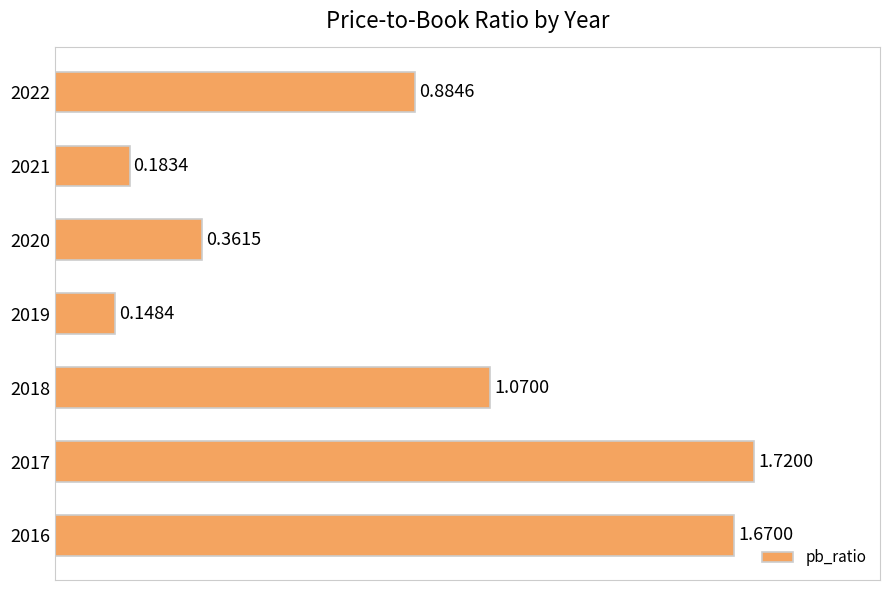

What is the change in value from 2022 to 2021?

-0.7